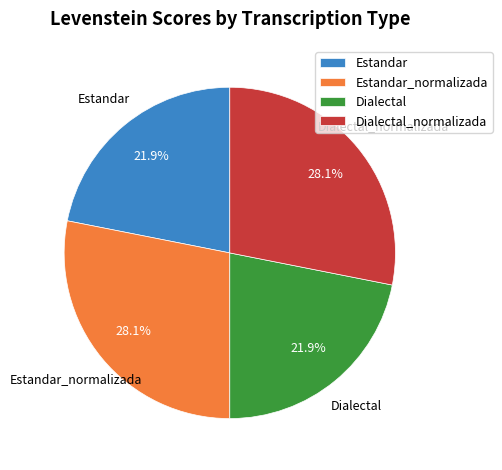

To the nearest percent, what percentage of the pie is Estandar_normalizada?

28%